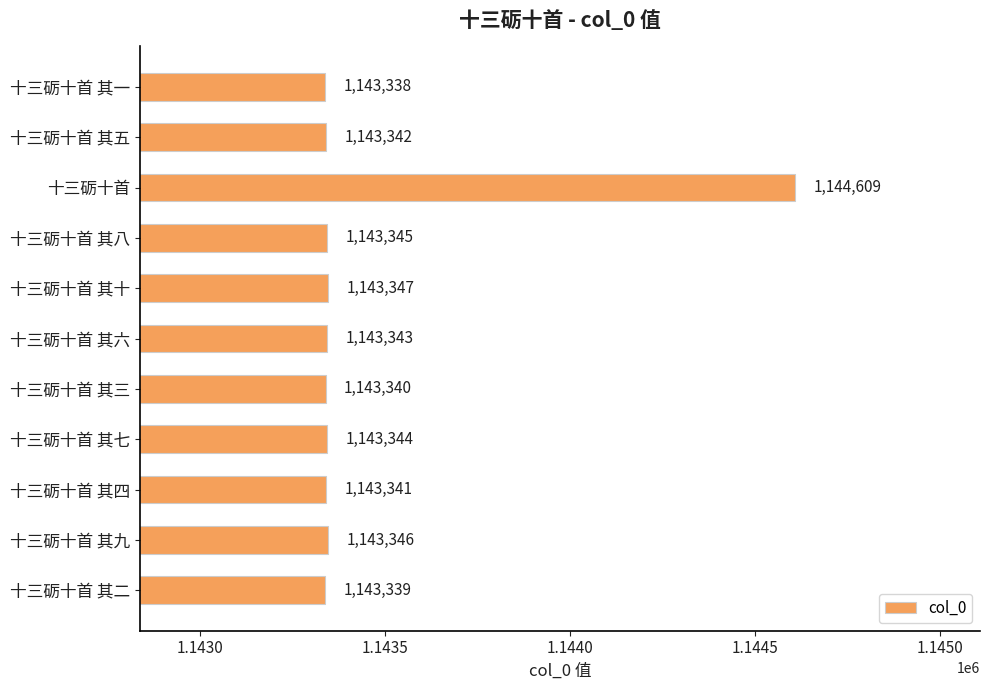

What is the label of the 10th bar from the top?

十三砺十首 其九